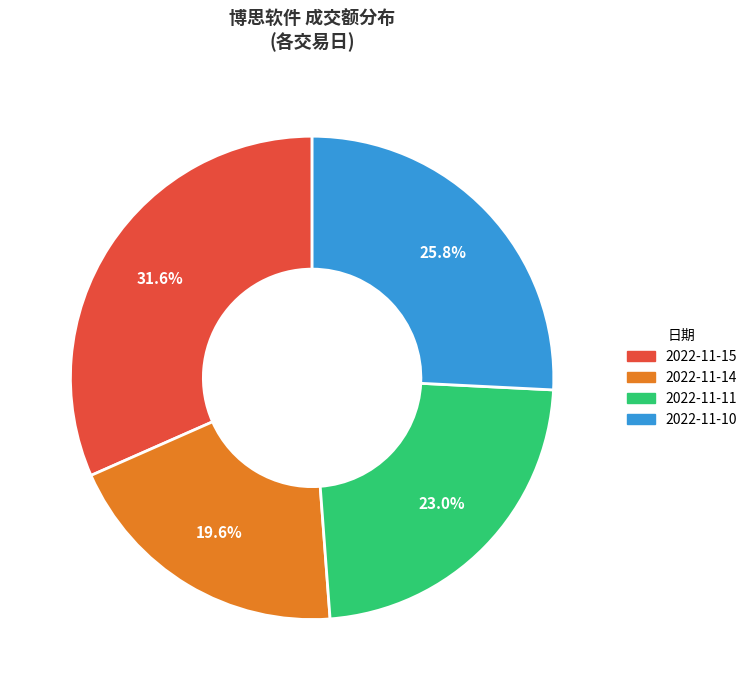

Which has a higher value, 2022-11-10 or 2022-11-11?

2022-11-10